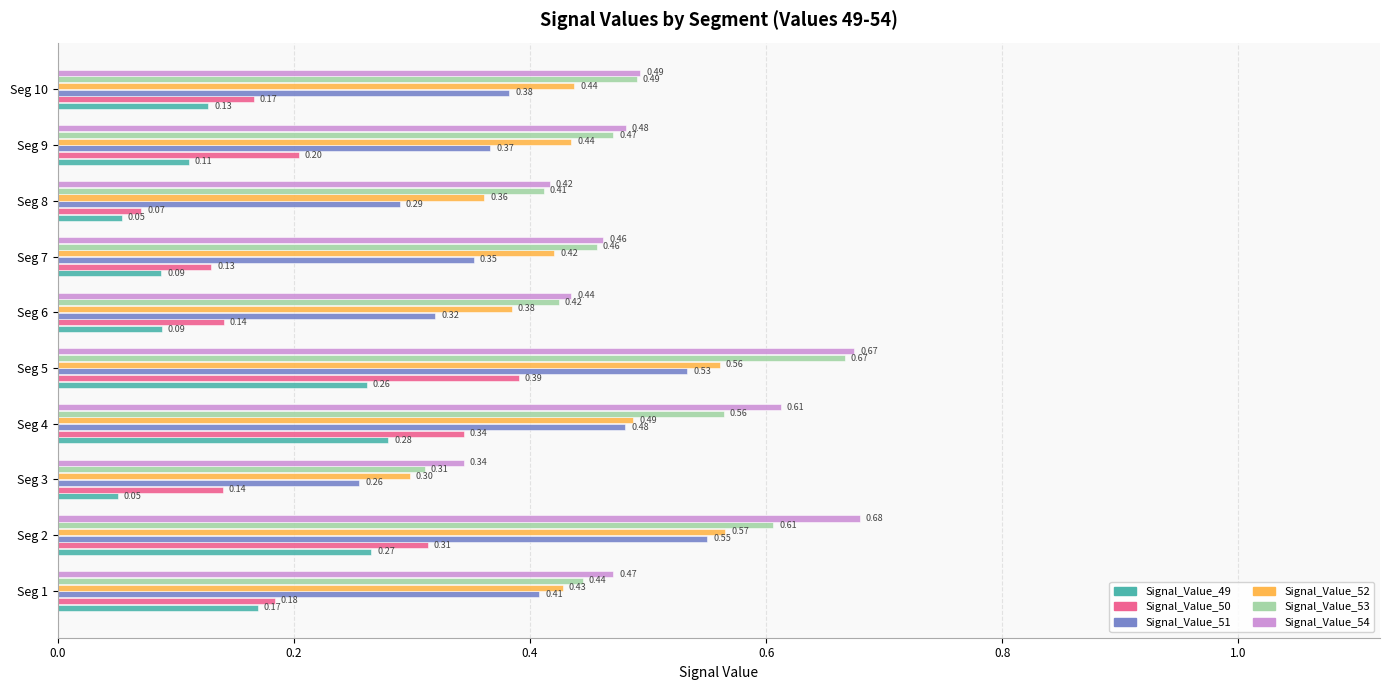

How many data points does each series have?

10